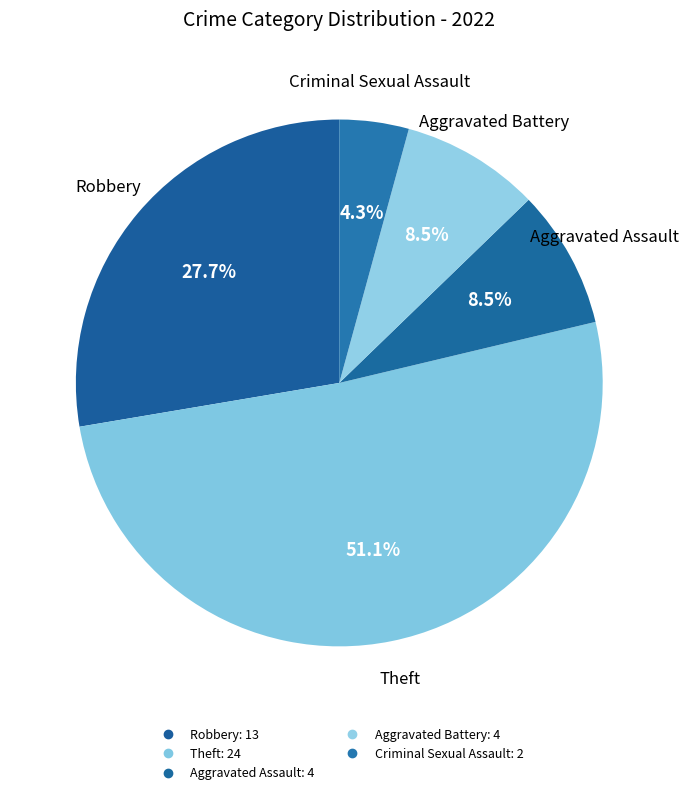

Count the number of slices in the pie.

5